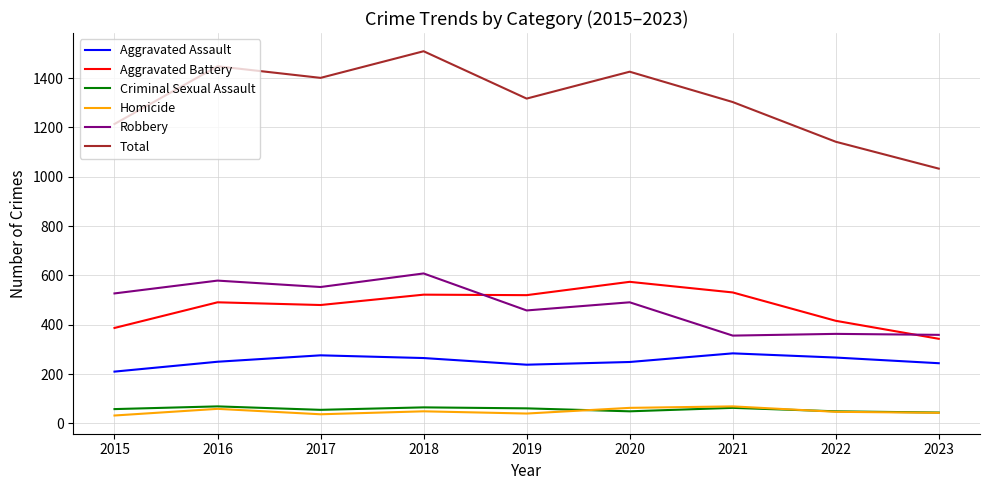

Between 2016 and 2021, which series saw the biggest shift?

Robbery